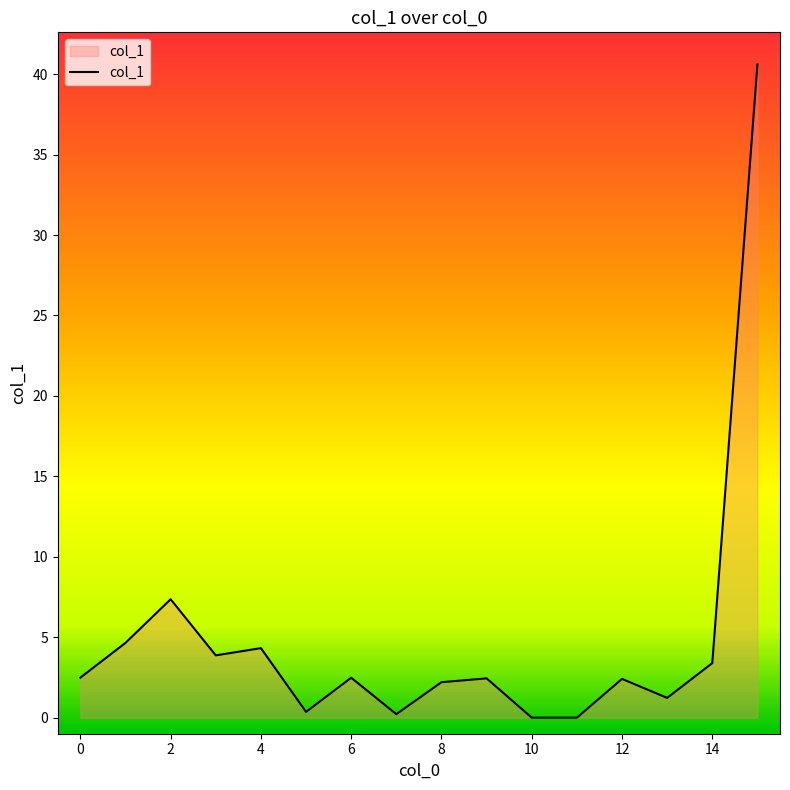

What is the sum of all values?

78.0